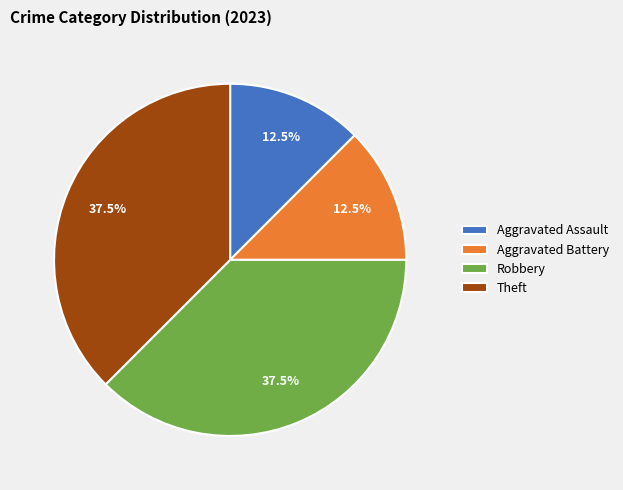

What is the ratio of the value at Robbery to the value at Theft?

1.0